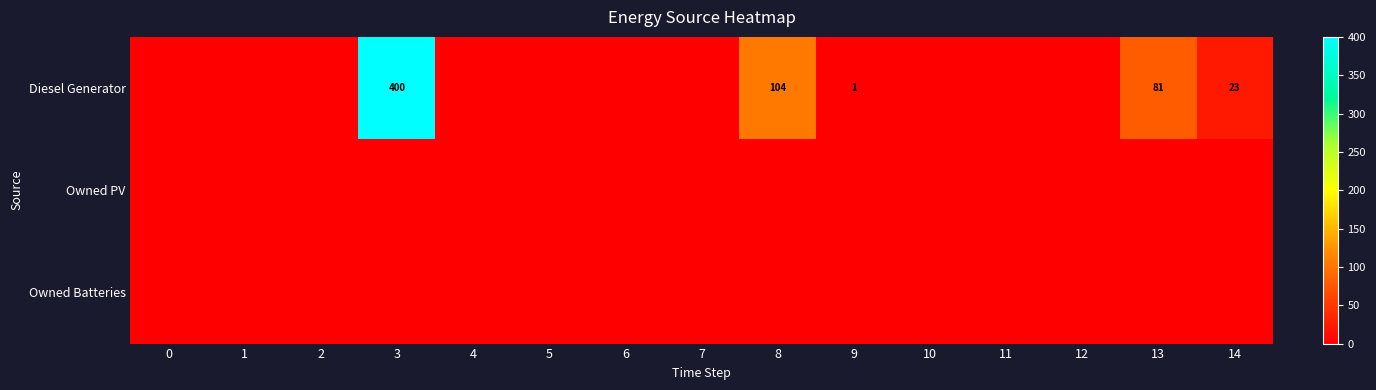

True or false: Diesel Generator has a value of 81 at 13.

True